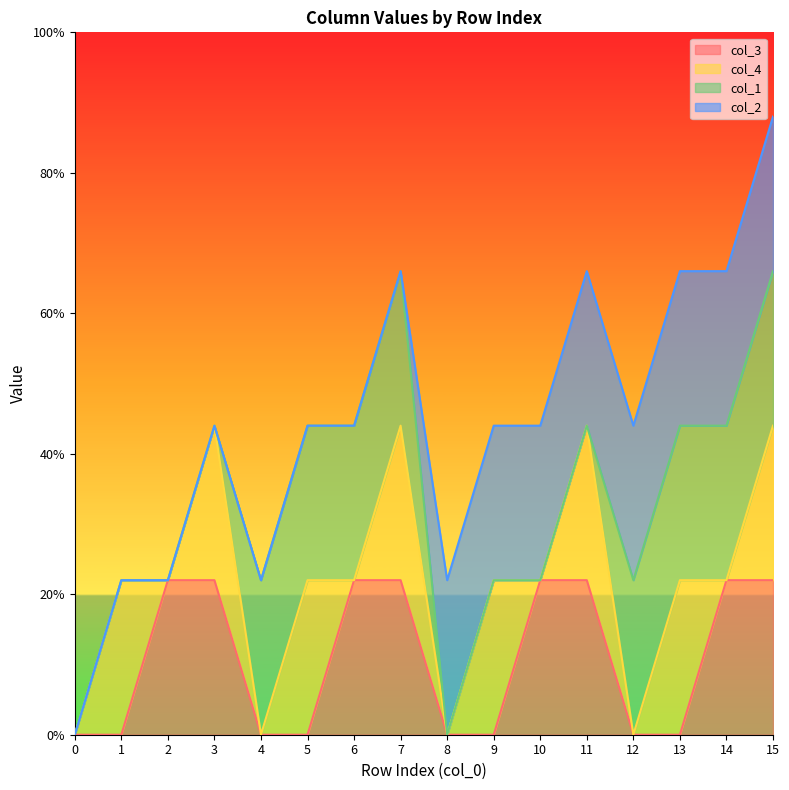

Rank the series by their maximum value, from lowest to highest.

col_3, col_4, col_1, col_2